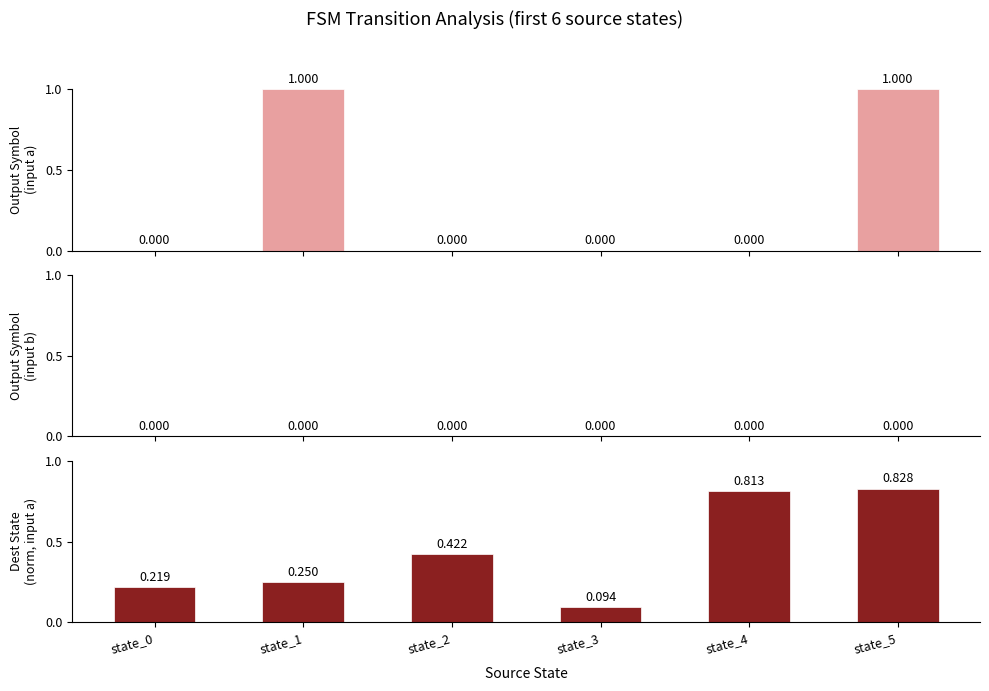

Between state_0 and state_5, which series saw the biggest shift?

output_symbol (input_a)